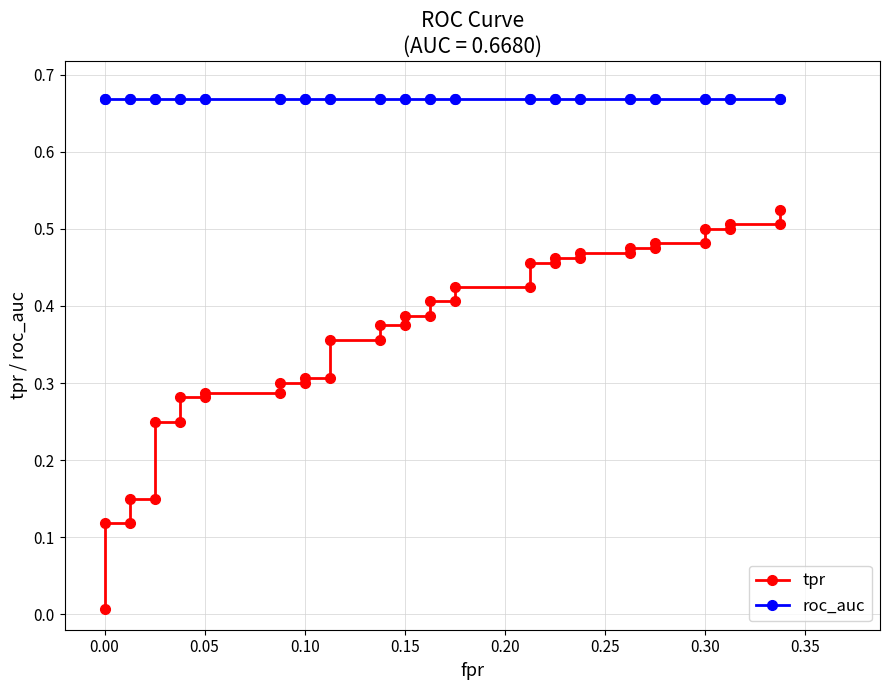

What are all the series names shown in the legend?

tpr, roc_auc